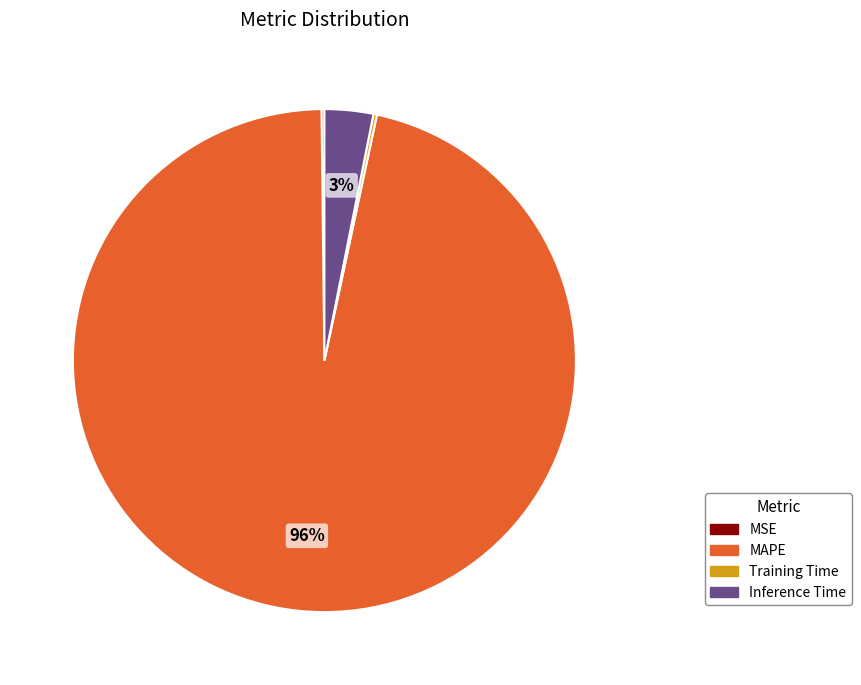

To the nearest percent, what is the average slice percentage?

25%